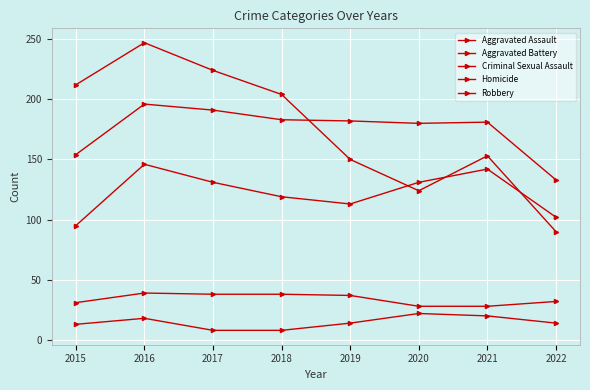

What is the maximum value shown in the chart?

247